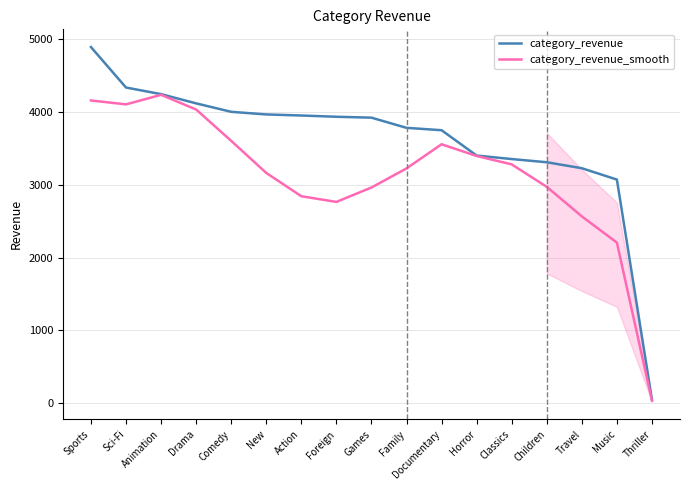

What position from the right is Documentary?

7